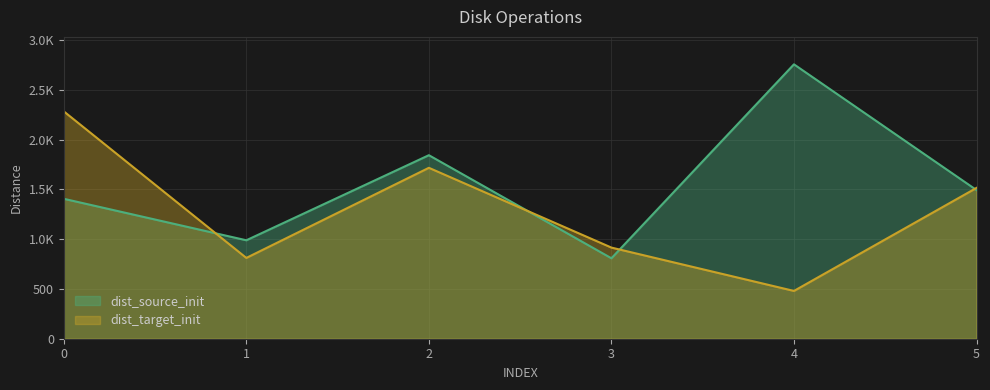

True or false: dist_target_init has a value of 3741.0 at 0.

False